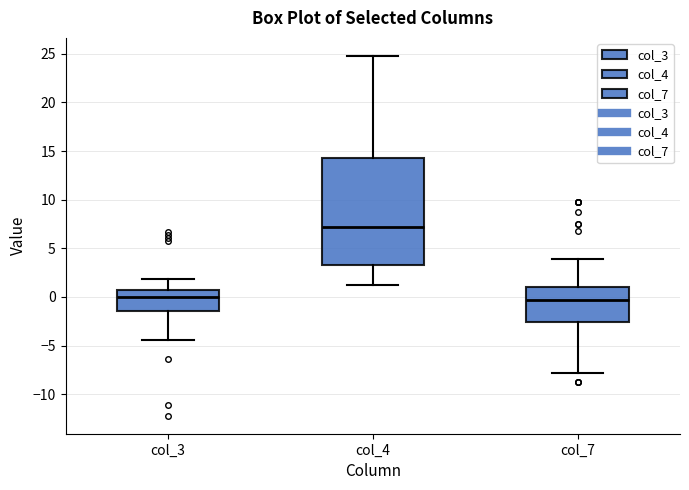

Where does the median line of the box for col_3 sit on the y-axis? The values are not printed on the chart, so give them approximately, as read against the axis.

0.0